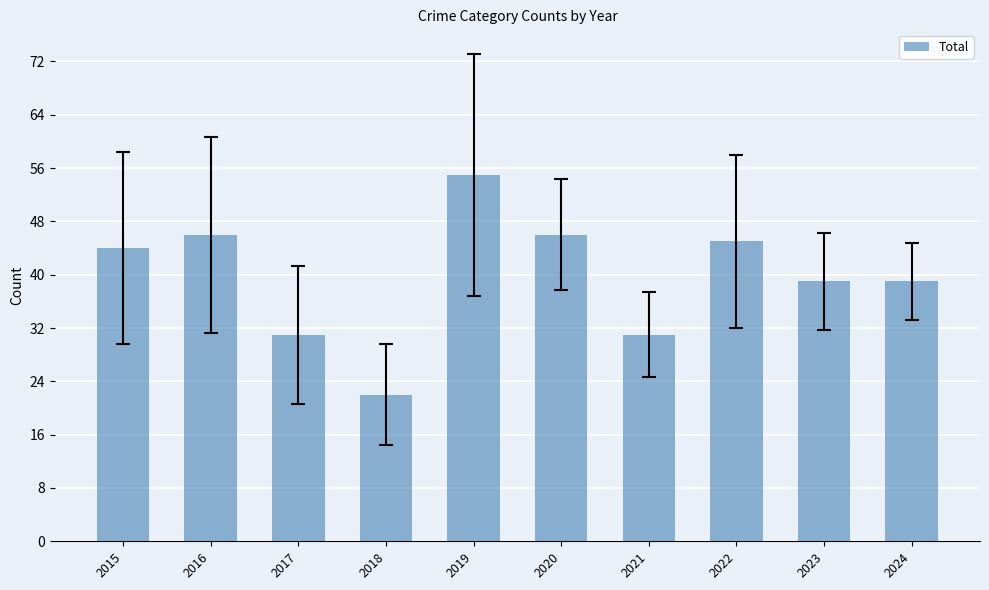

What is the change in value from 2022 to 2024?

-6